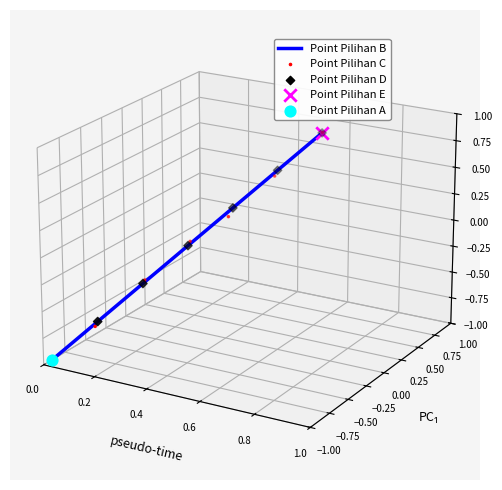

At which category is the sum across all series the highest?

6